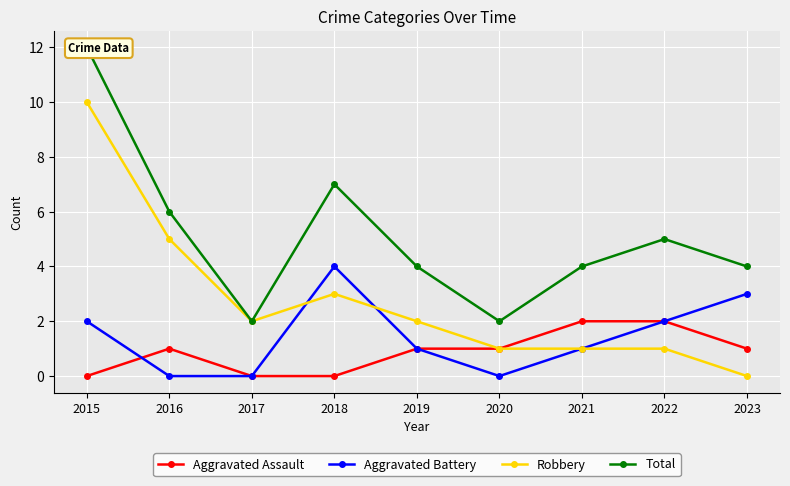

True or false: Aggravated Battery and Total cross at least once.

False